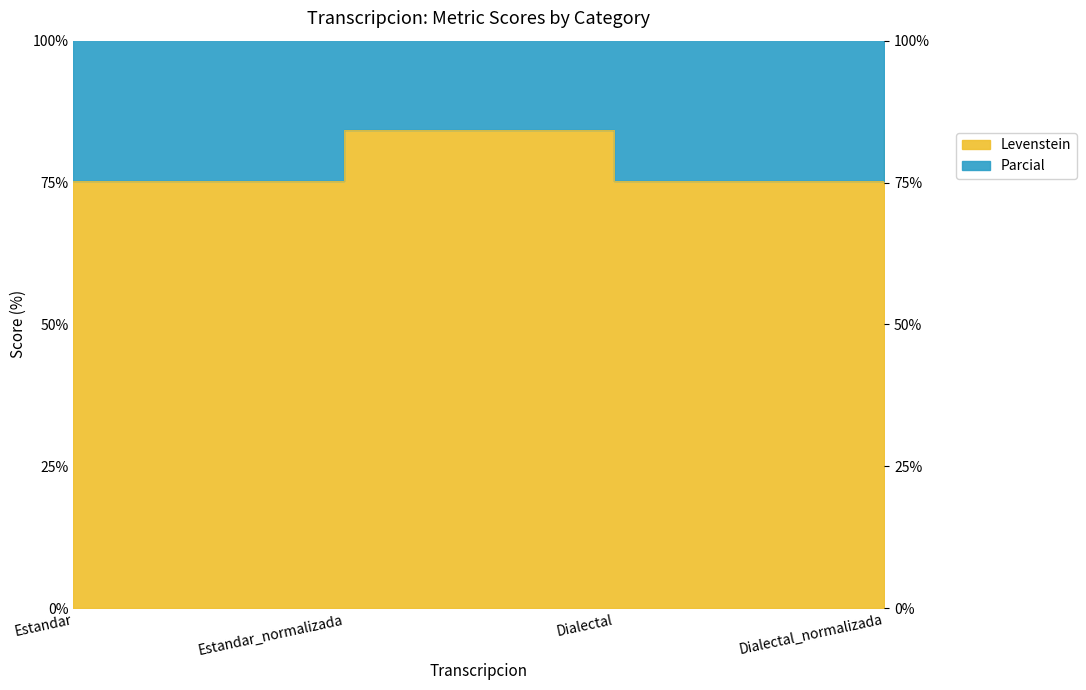

The value of Levenstein at Dialectal_normalizada is 84.2. True or false?

True